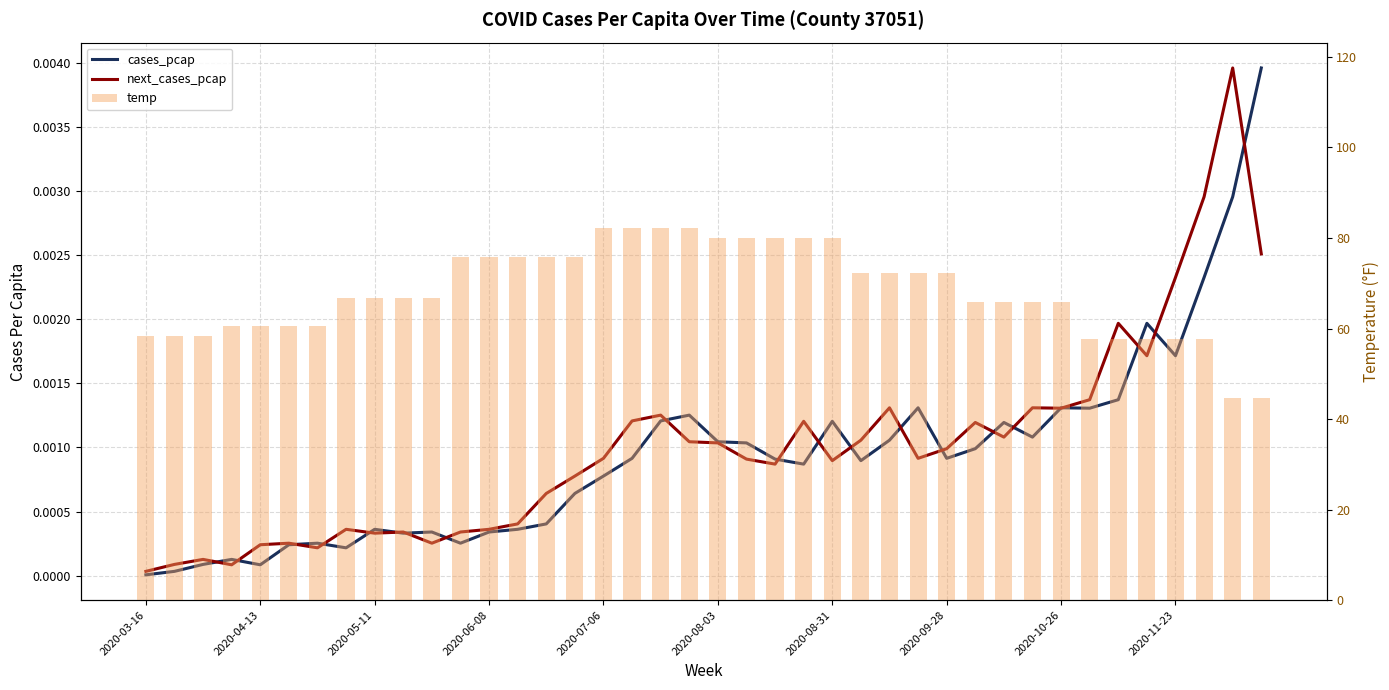

At which category is the sum across all series the highest?

18